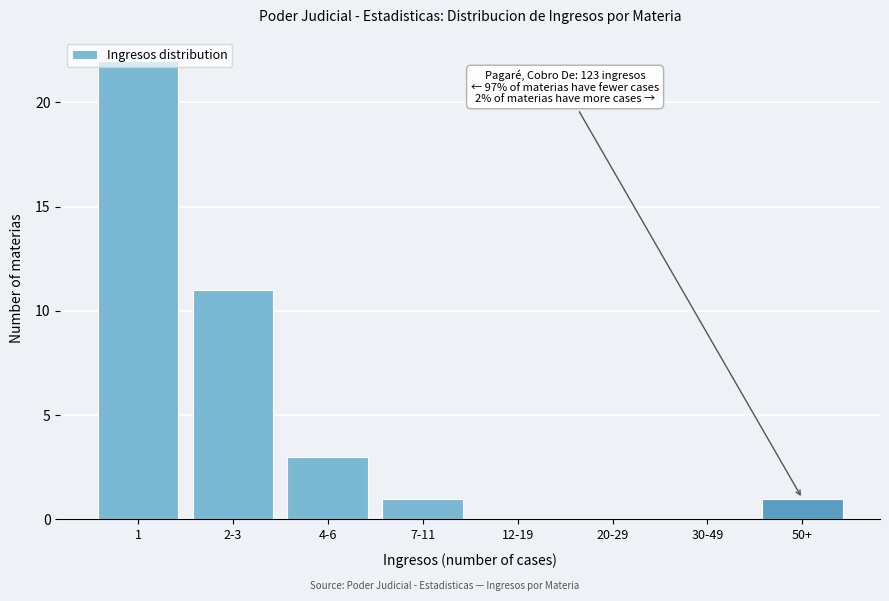

The value at 20-29 is 15. True or false?

False